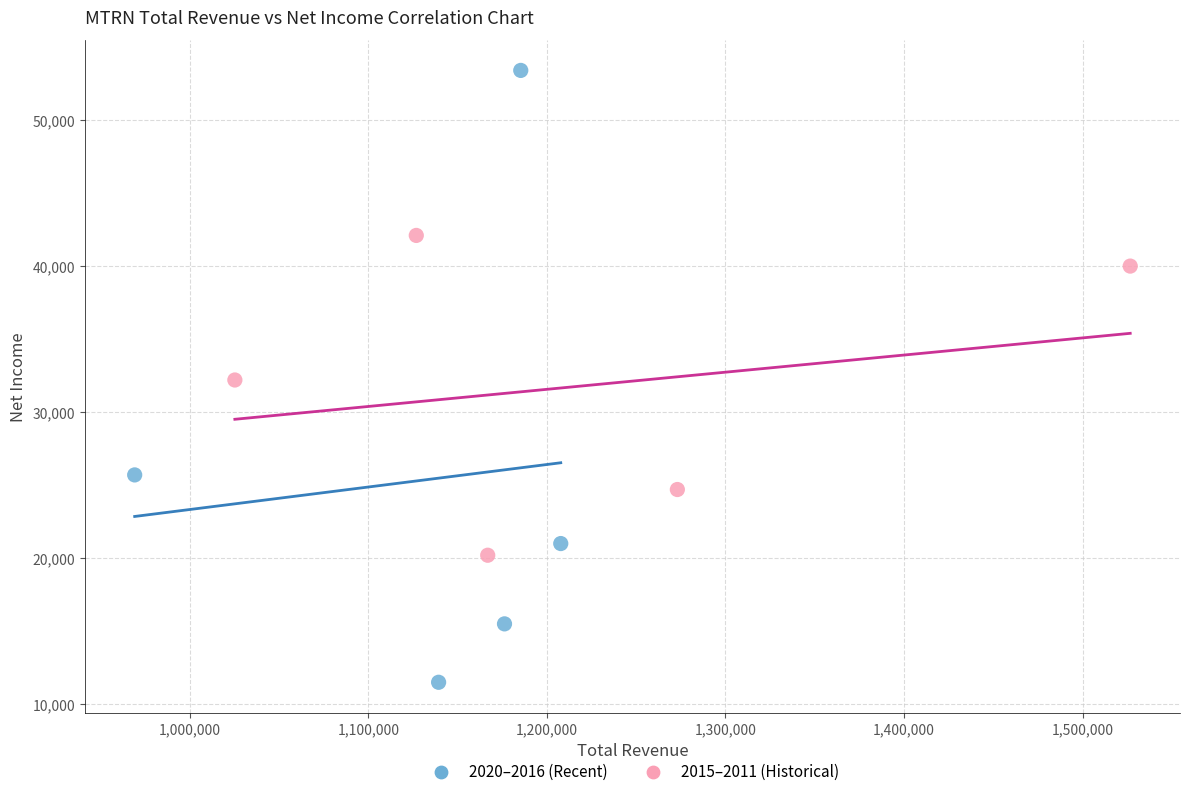

What are all the series names shown in the legend?

2020–2016 (Recent), 2015–2011 (Historical)